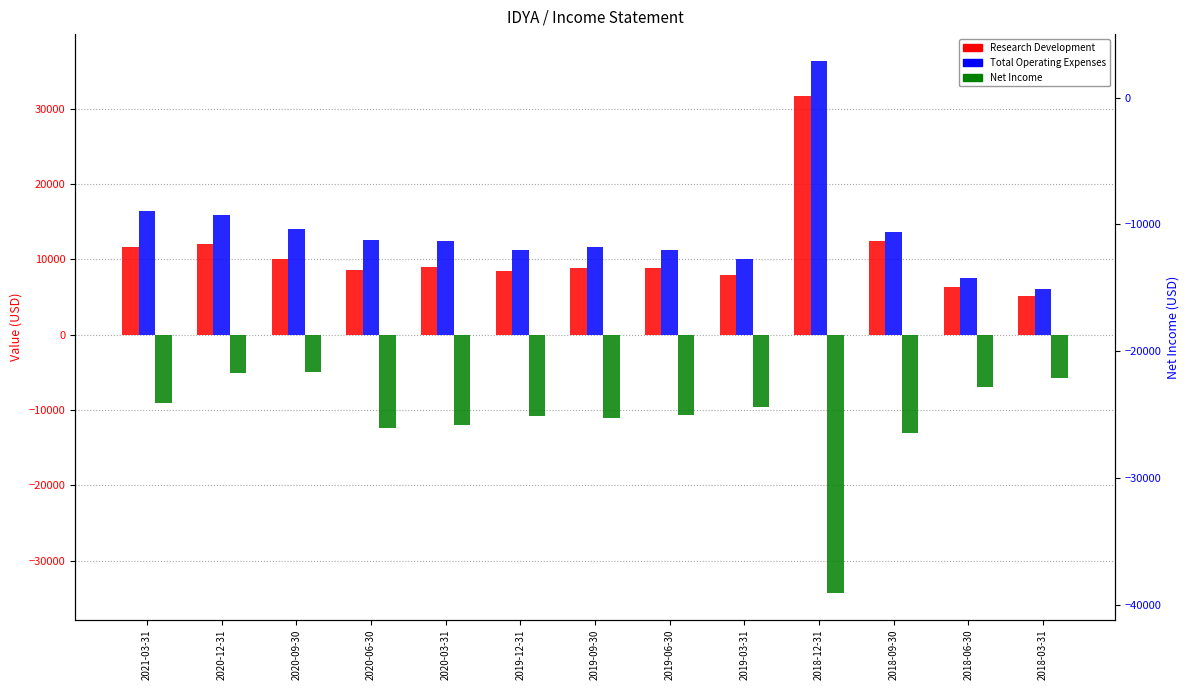

At which label does Research Development first exceed 8900?

2021-03-31